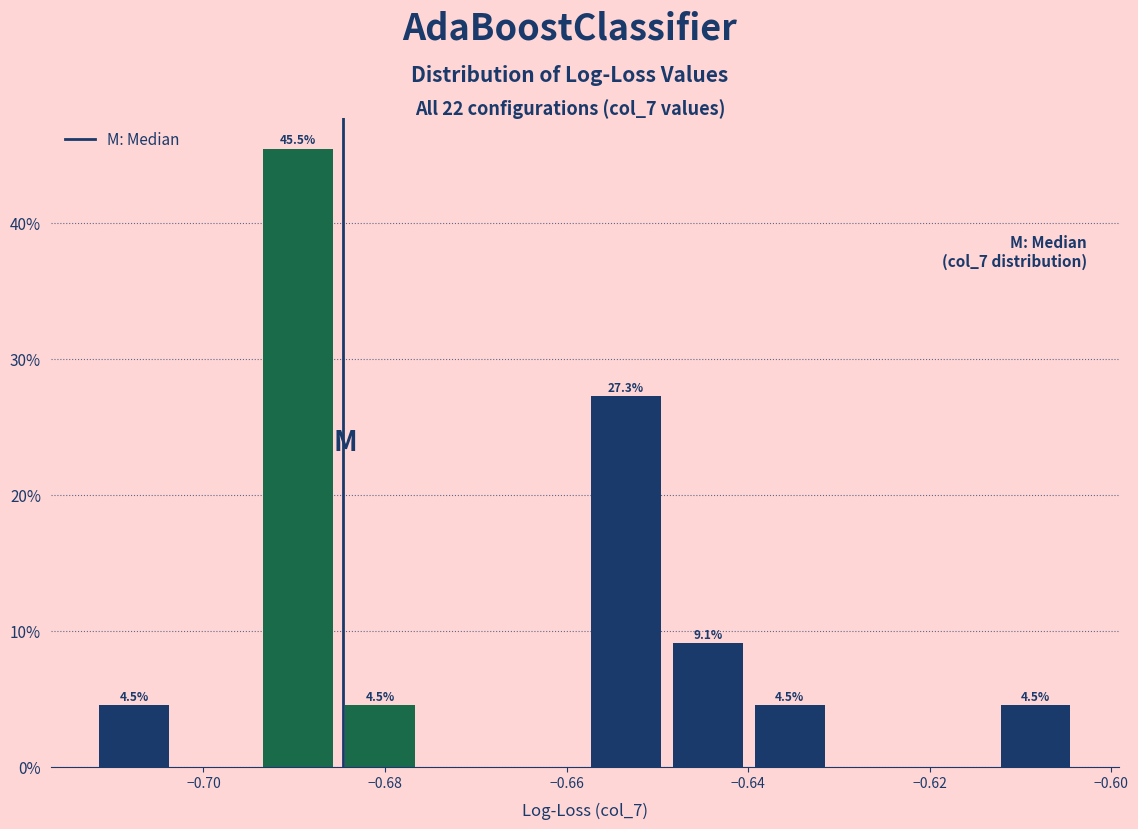

Over which range of the x-axis is the bar tallest?

-0.694 to -0.686